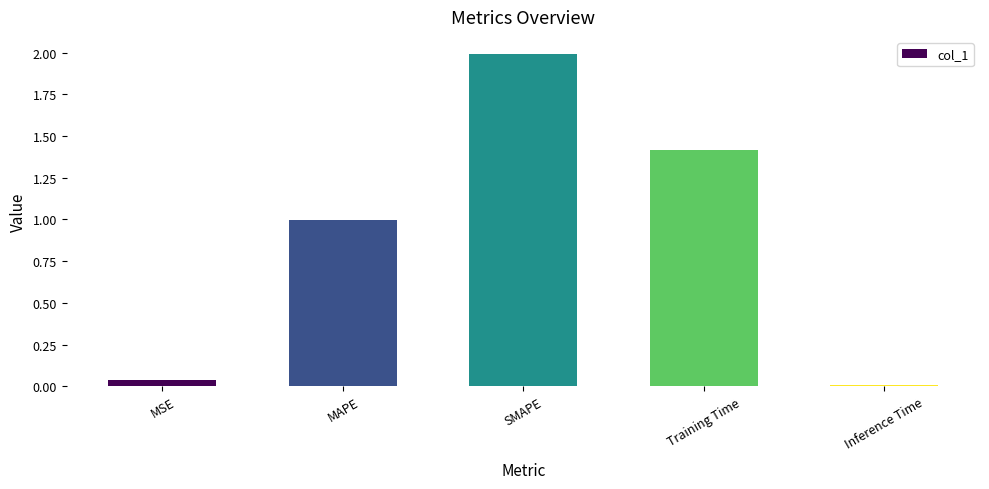

Which has a higher value, MAPE or Inference Time?

MAPE